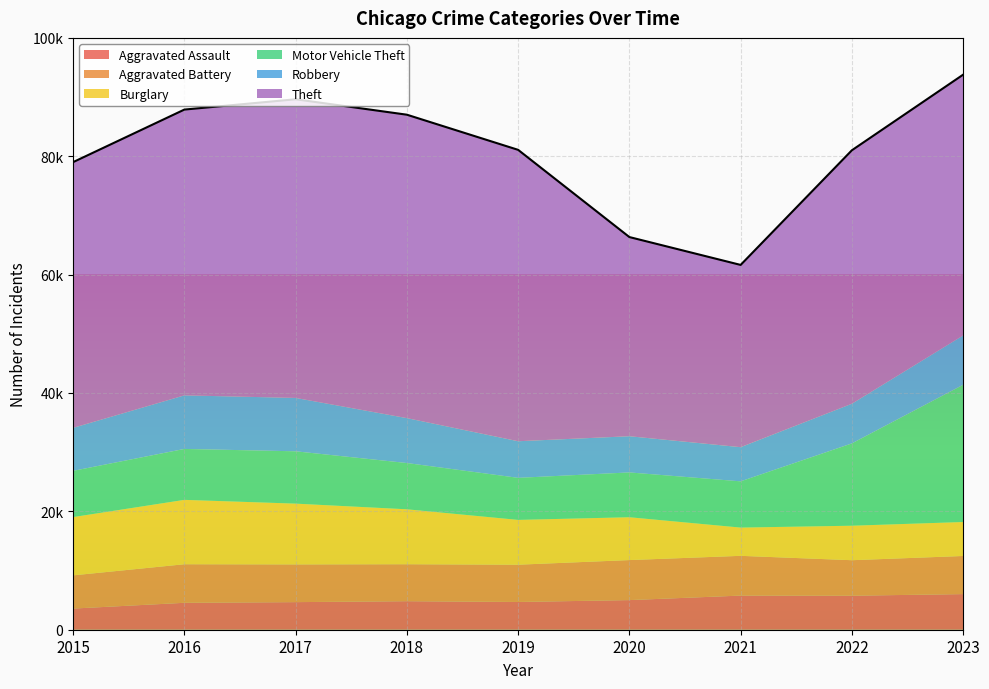

How many categories are shown in the chart?

9